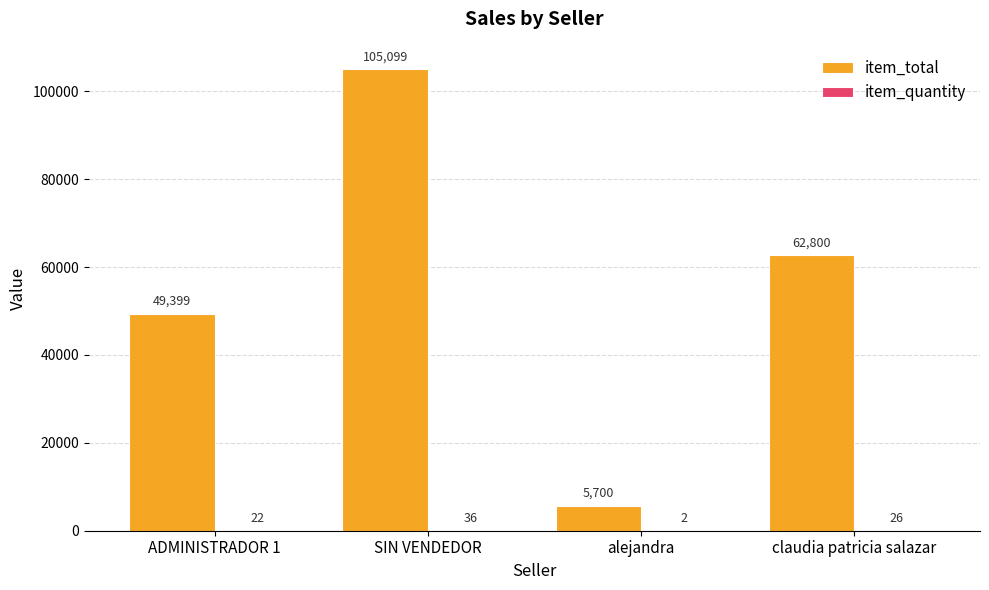

The item_total series shows 62800.0 at claudia patricia salazar. True or false?

True